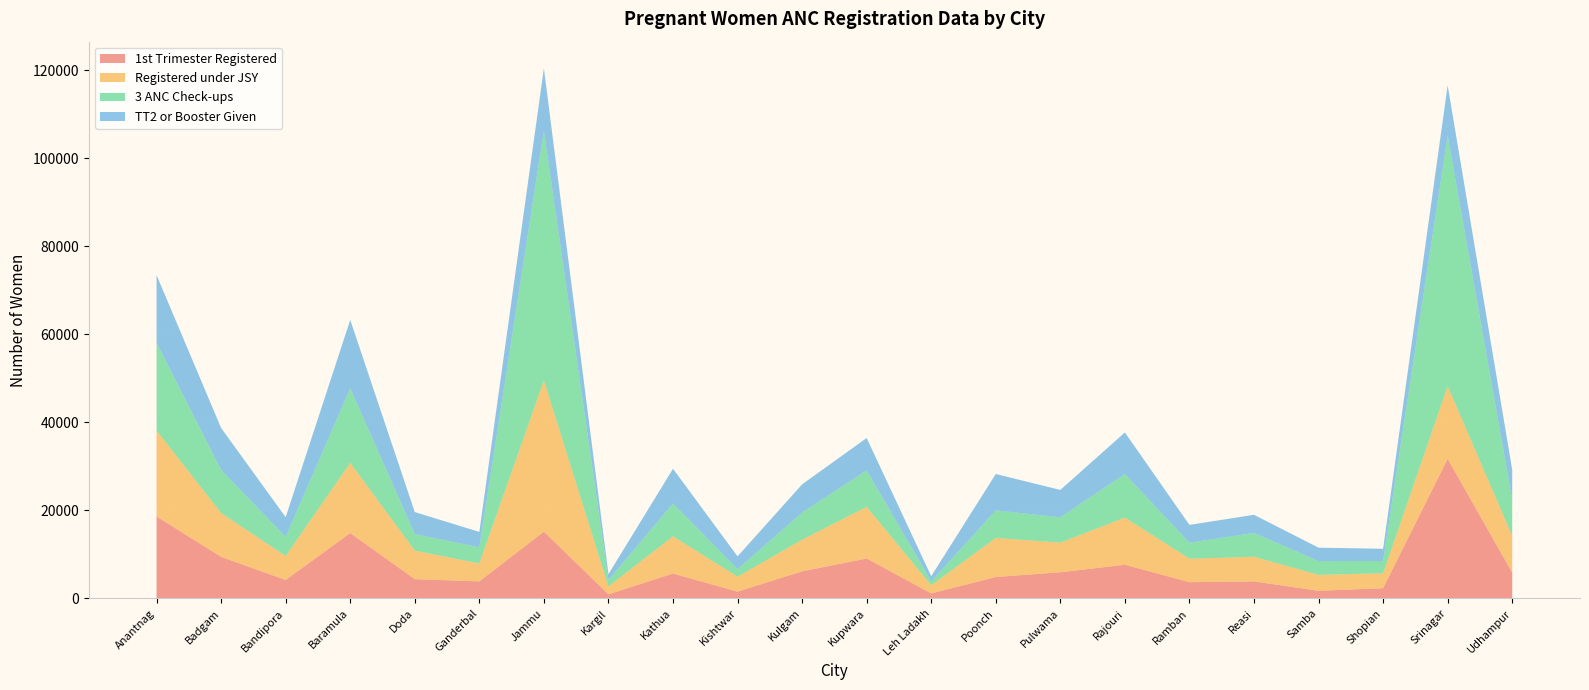

Reading left to right, transcribe all the data shown in this chart.

1st Trimester Registered: 18607	9436	4180	14838	4372	3855	15161	925	5641	1536	6148	9056	1136	4858	5929	7640	3683	3861	1728	2314	31713	5831
Registered under JSY: 19522	9955	5429	15939	6480	4083	34354	1784	8453	3389	7188	11729	1848	8865	6735	10706	5323	5599	3608	3384	16490	8355
3 ANC Check-ups: 19922	9778	4371	16926	3751	3648	56653	1452	7455	1713	6158	8289	882	6255	5765	9879	3631	5410	3137	2791	56884	8116
TT2 or Booster Given: 15391	9540	4465	15552	5005	3519	14258	1351	7897	2910	6412	7357	1183	8276	6209	9468	4062	4120	3047	2787	11445	6915